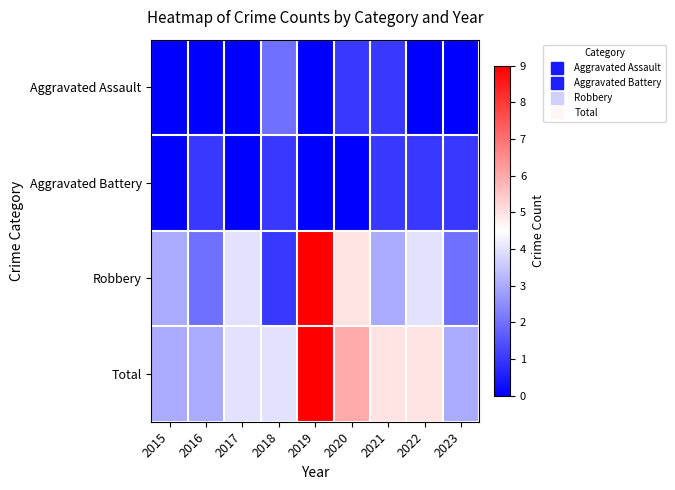

What is the spread (max minus min) of values at 2019?

9